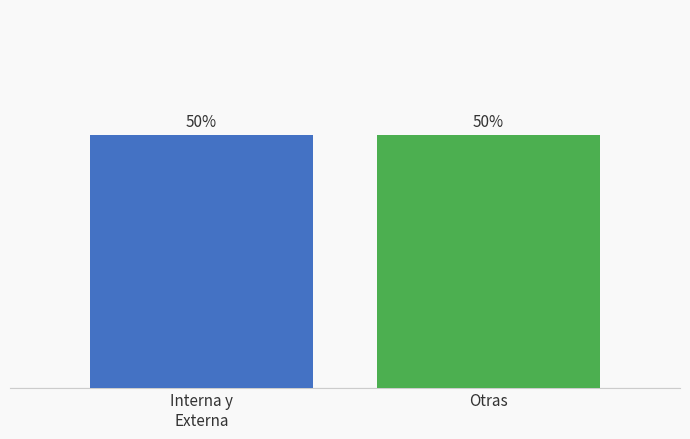

At which category does the chart reach its minimum across all series?

Interna / Externa